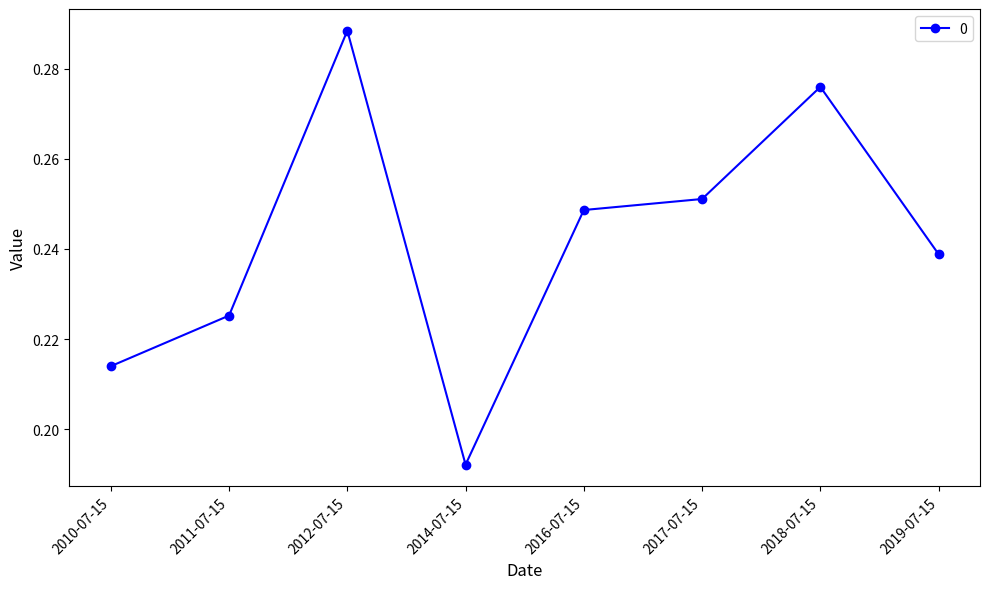

The chart shows a value of 0.1 at 2016-07-15. True or false?

False